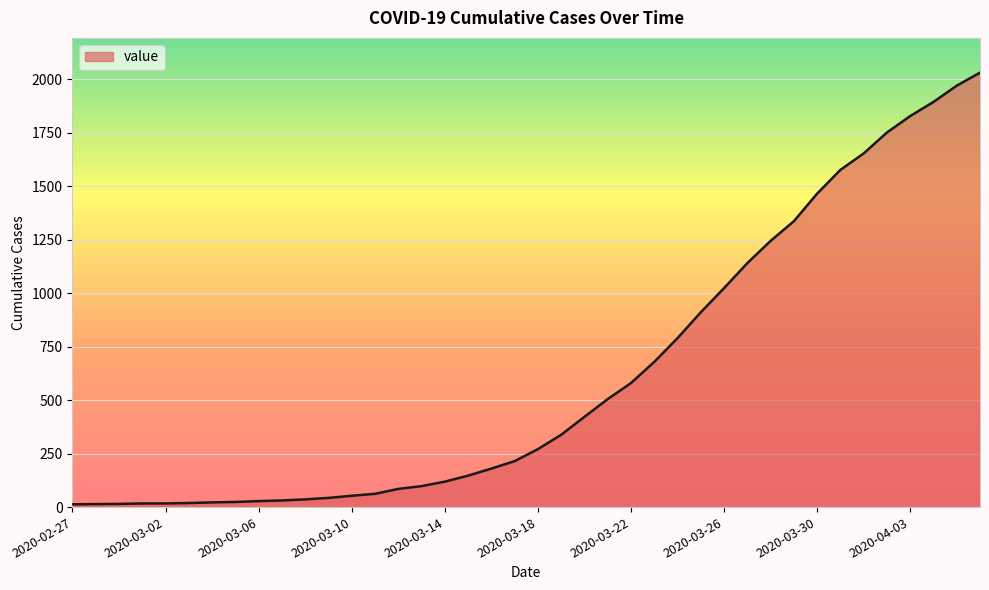

What is the greatest value displayed?

2032